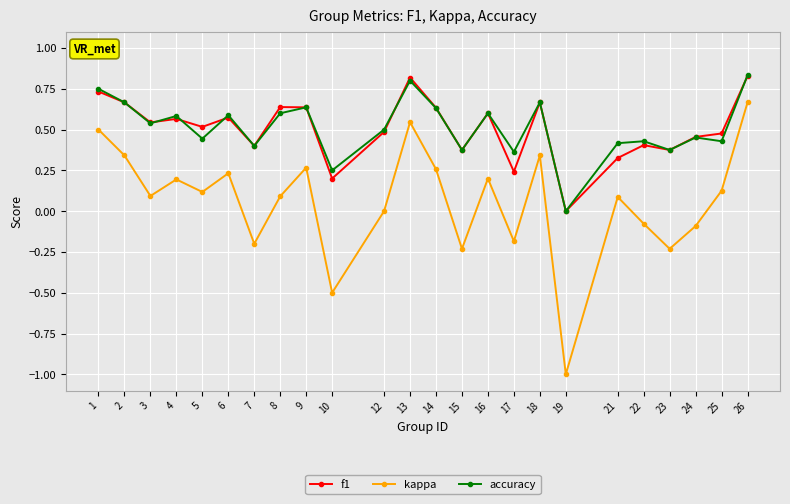

What are all the series names shown in the legend?

f1, kappa, accuracy